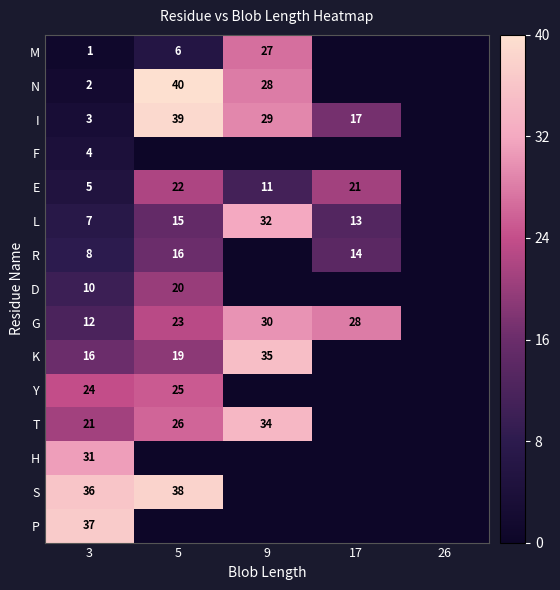

Rank the series at 3 from lowest to highest value.

M, N, I, F, E, L, R, D, G, K, T, Y, H, S, P